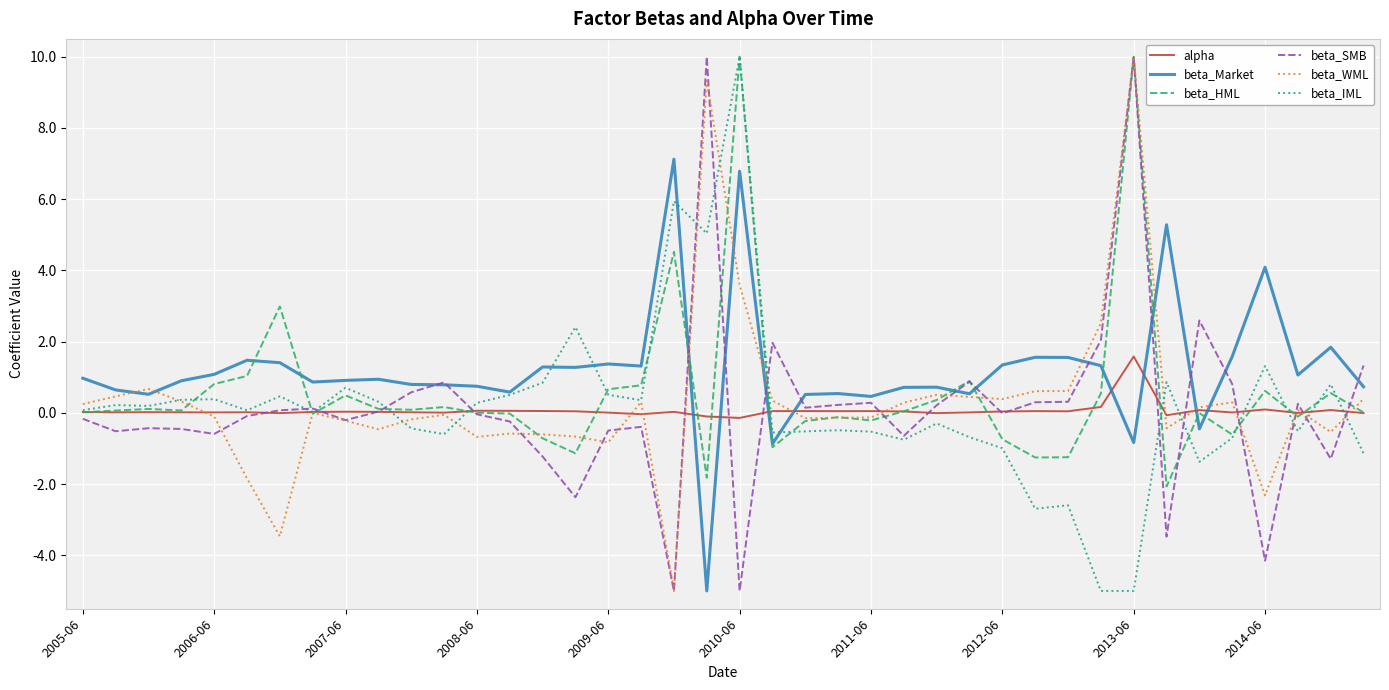

What is the smallest value displayed?

-5.0